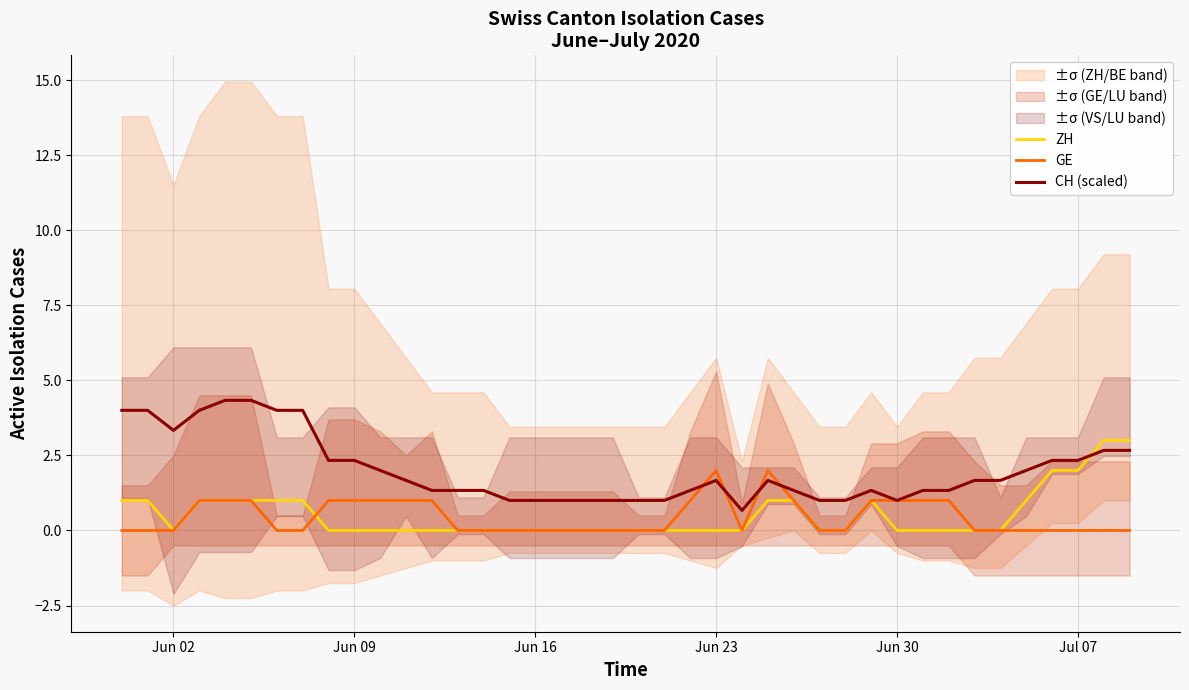

Which series ends up on top after the final intersection of ZH and CH (scaled)?

ZH